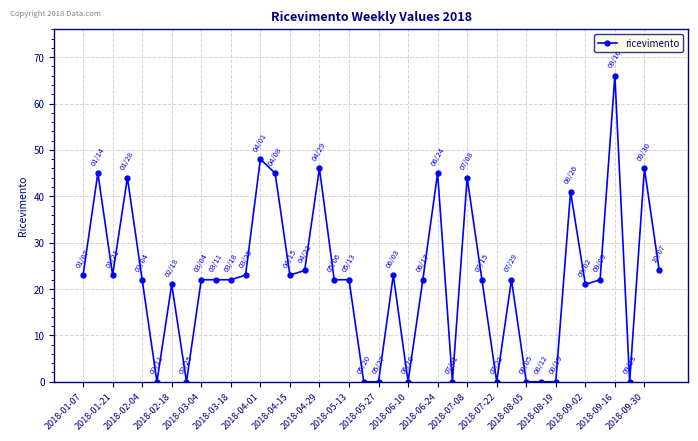

What is the sum of all values?

895